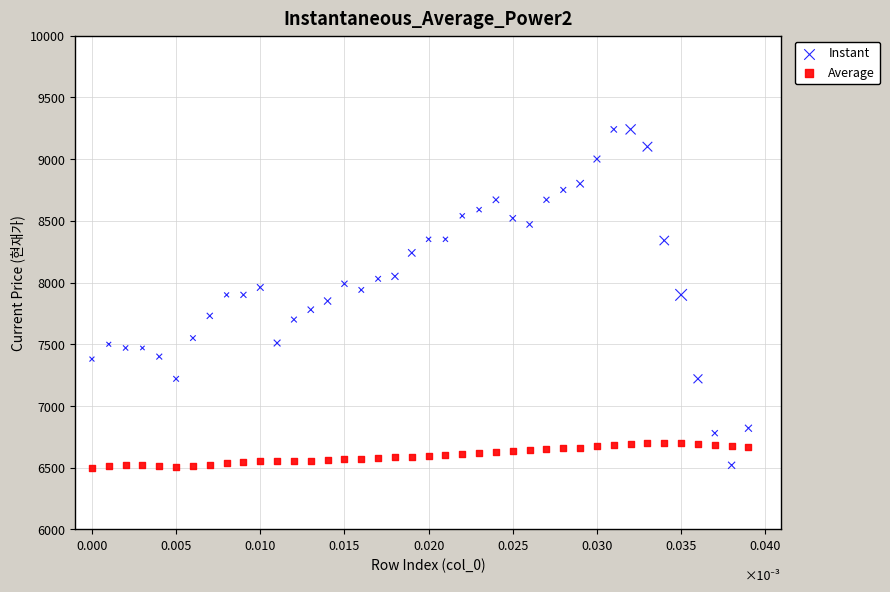

Across all data points, what is the range of Y values (max minus min)?

2740.0